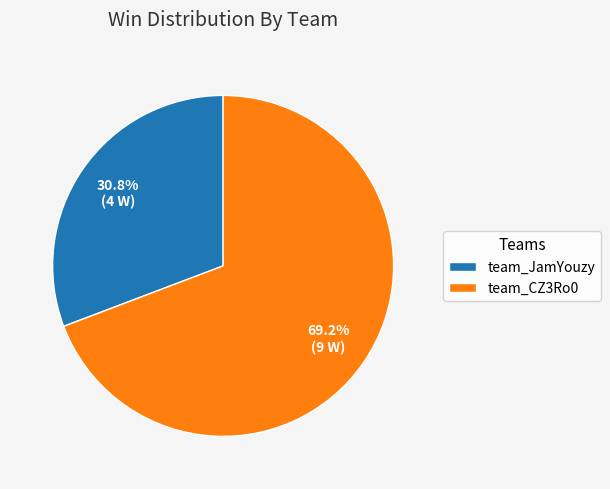

To the nearest percent, what is the difference between the team_JamYouzy and team_CZ3Ro0 slice percentages?

38%